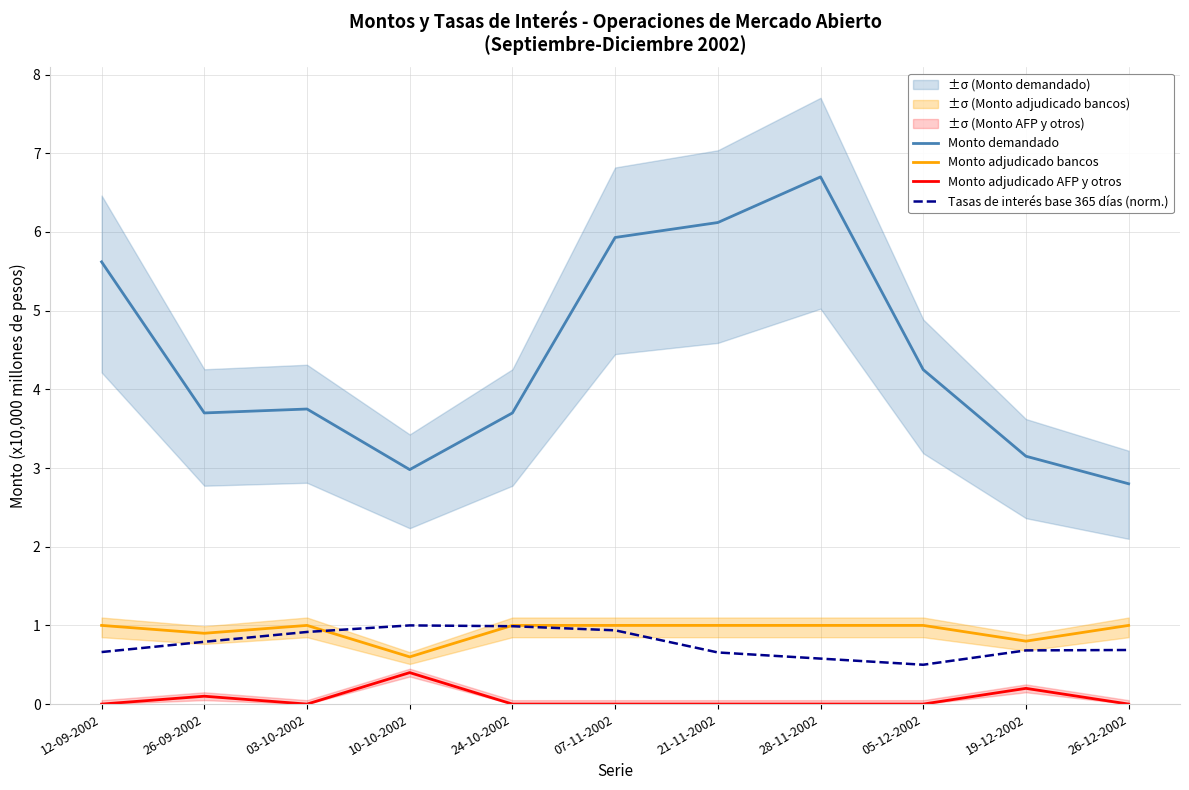

What position from the left is 26-09-2002?

2